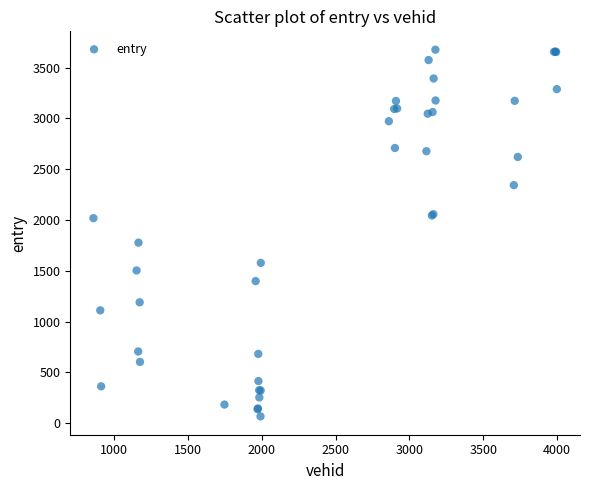

What Y value in the scatter plot is closest to 1872?

1777.5